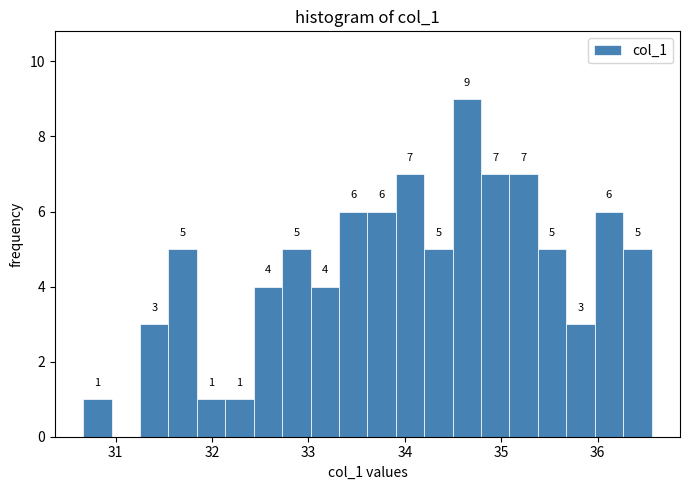

Read against the x-axis, roughly where is the centre of the tallest bar?

34.6